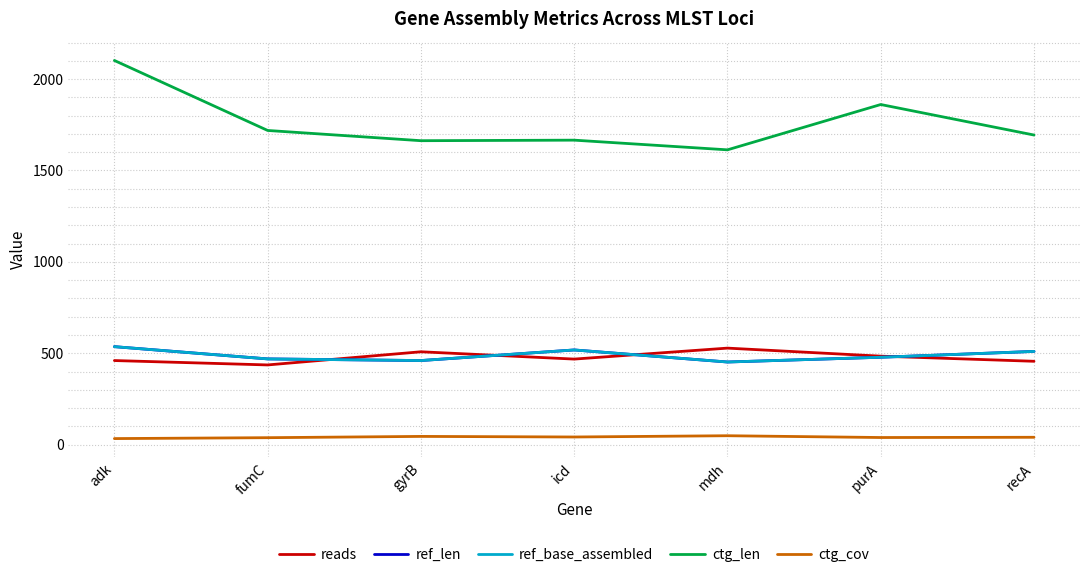

Does the chart have visible grid lines?

Yes